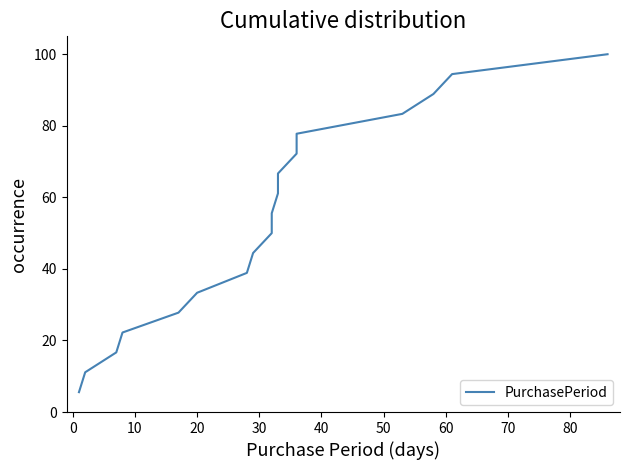

Reading right to left, list all the values displayed in this chart.

100.0	94.4	88.9	83.3	77.8	72.2	66.7	61.1	55.6	50.0	44.4	38.9	33.3	27.8	22.2	16.7	11.1	5.6